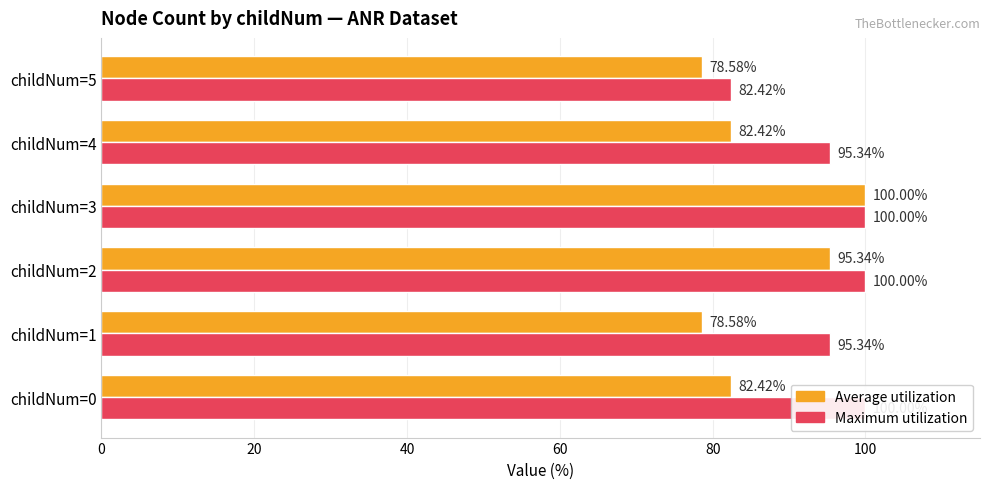

Rank the series by their average value, from highest to lowest.

Maximum utilization, Average utilization